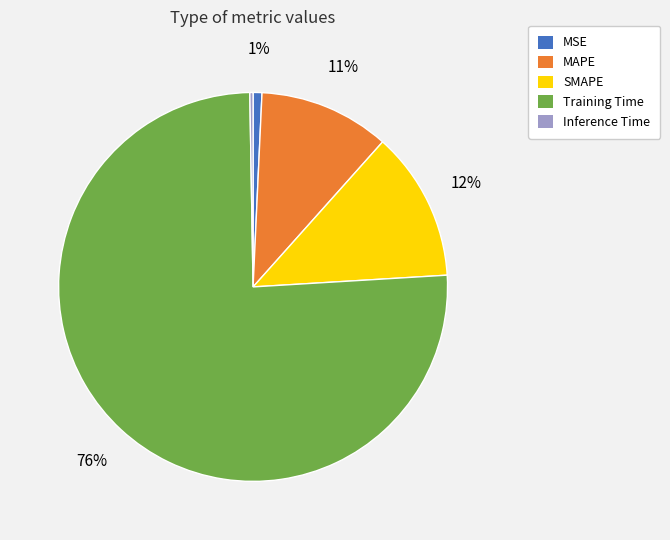

What is the largest slice in the pie chart?

Training Time